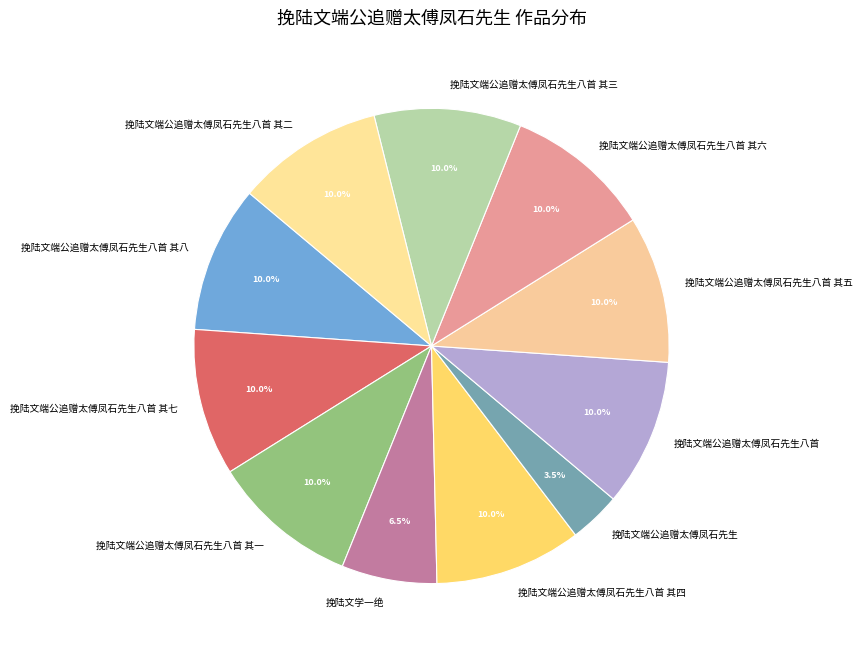

Does 挽陆文端公追赠太傅凤石先生八首 其五 account for over 50% of the chart?

No